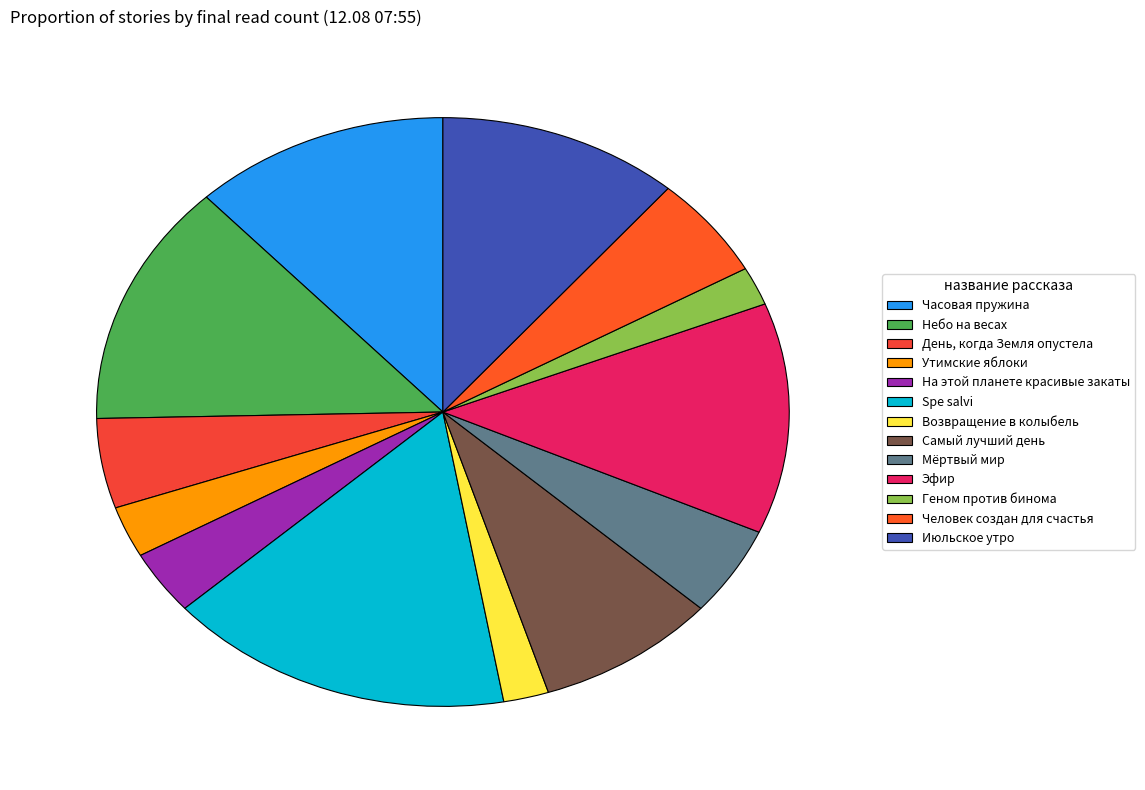

To the nearest percent, what portion does Геном против бинома represent?

2%